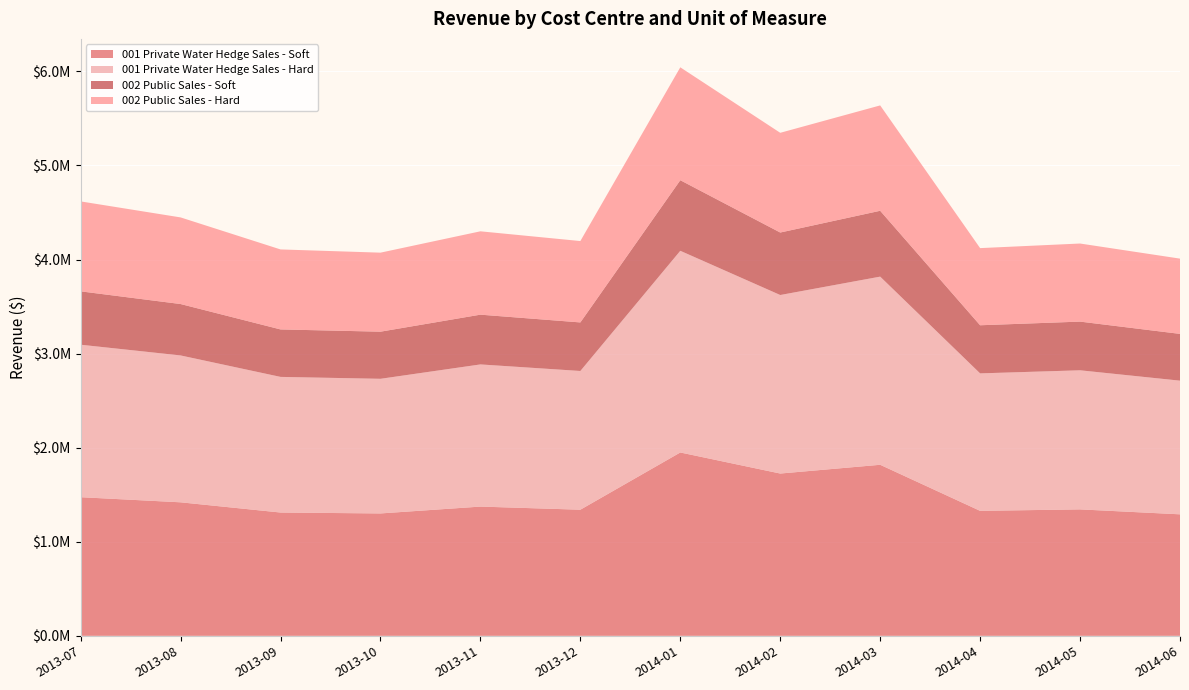

Reading right to left, list all the values displayed in this chart.

001 Private Water Hedge Sales - Soft: 1291609.1	1344117.3	1328501.7	1818208.6	1725161.7	1948962.6	1340623.0	1373822.9	1301024.7	1310673.2	1419296.1	1473589.1
001 Private Water Hedge Sales - Hard: 1420770.1	1478529.0	1461351.9	2000029.5	1897677.9	2143858.8	1474685.3	1511205.1	1431127.2	1441740.5	1561225.7	1620947.9
002 Public Sales - Soft: 497269.5	517485.2	511473.2	700010.3	664187.2	750350.6	516139.9	528921.8	500894.5	504609.2	546429.0	567331.8
002 Public Sales - Hard: 800000.0	830000.0	820000.0	1120000.0	1060000.0	1200000.0	865000.0	886000.0	840000.0	850266.5	920732.9	955954.1